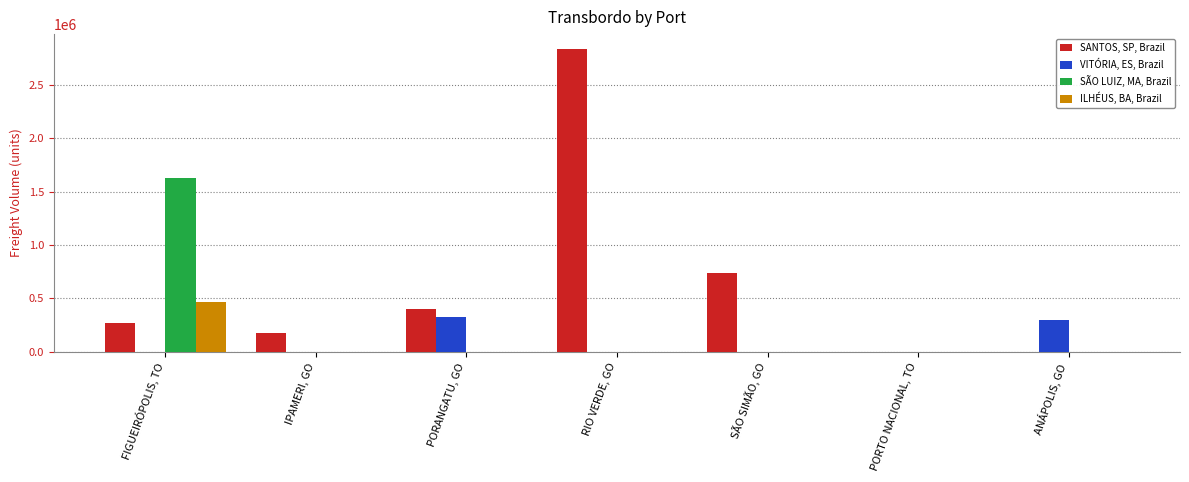

Which series has the largest range (max minus min)?

SANTOS, SP, Brazil